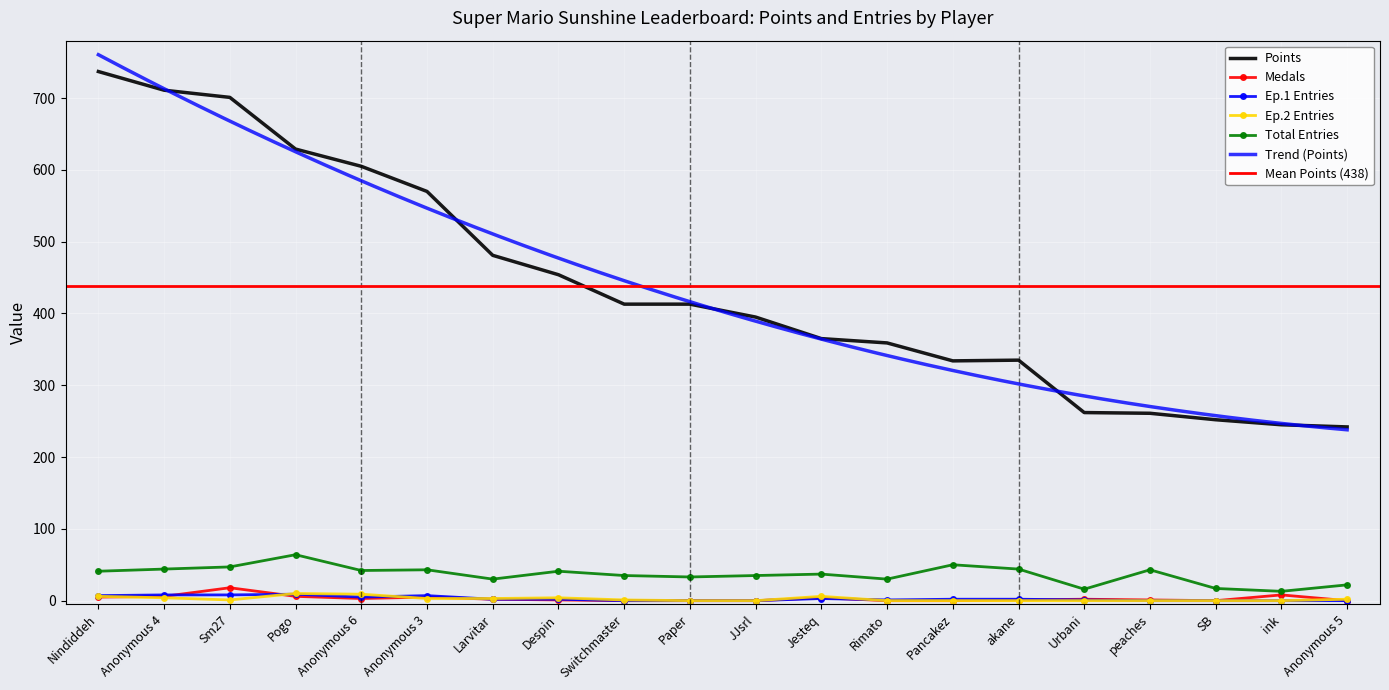

How many lines are shown in the chart?

5